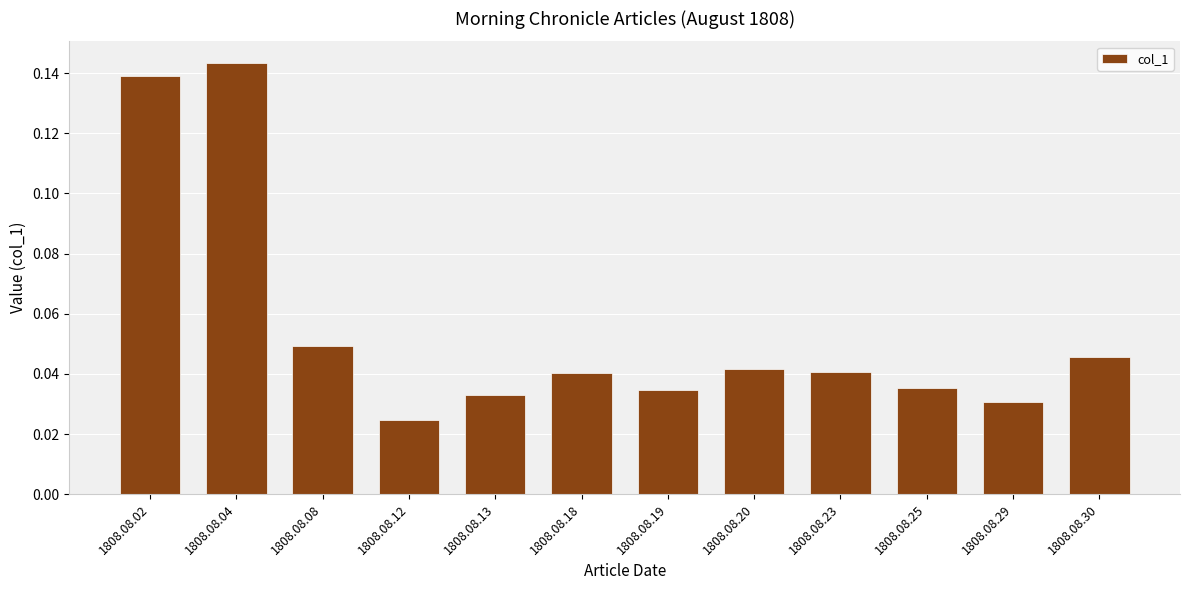

Which has a higher value, 1808.08.29 or 1808.08.23?

1808.08.23